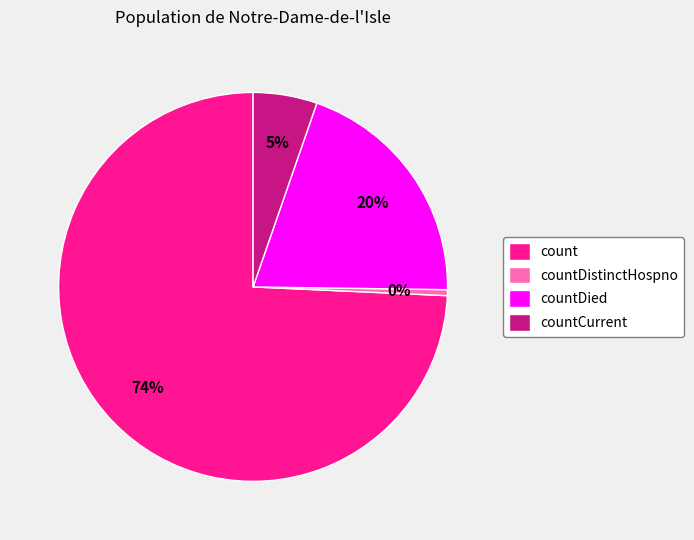

Do countDied and count together represent more than half of the pie?

Yes